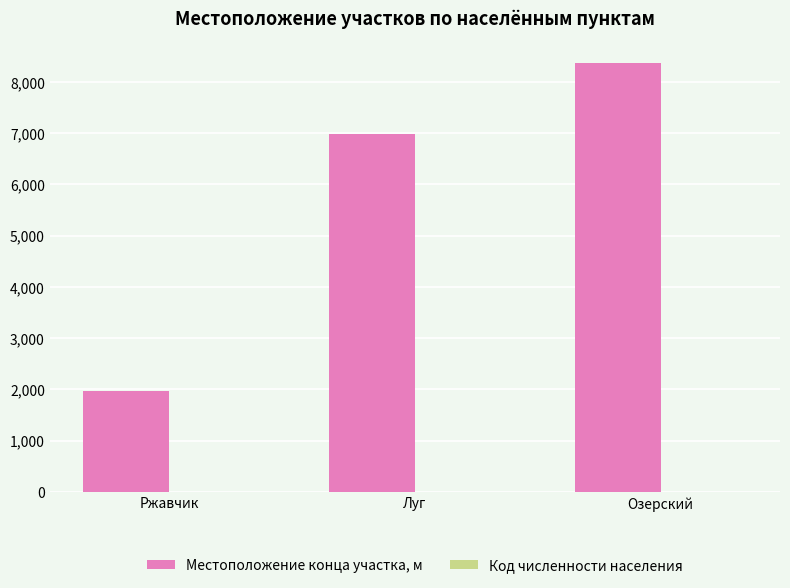

Between Ржавчик and Луг, which series saw the biggest shift?

Местоположение конца участка, м